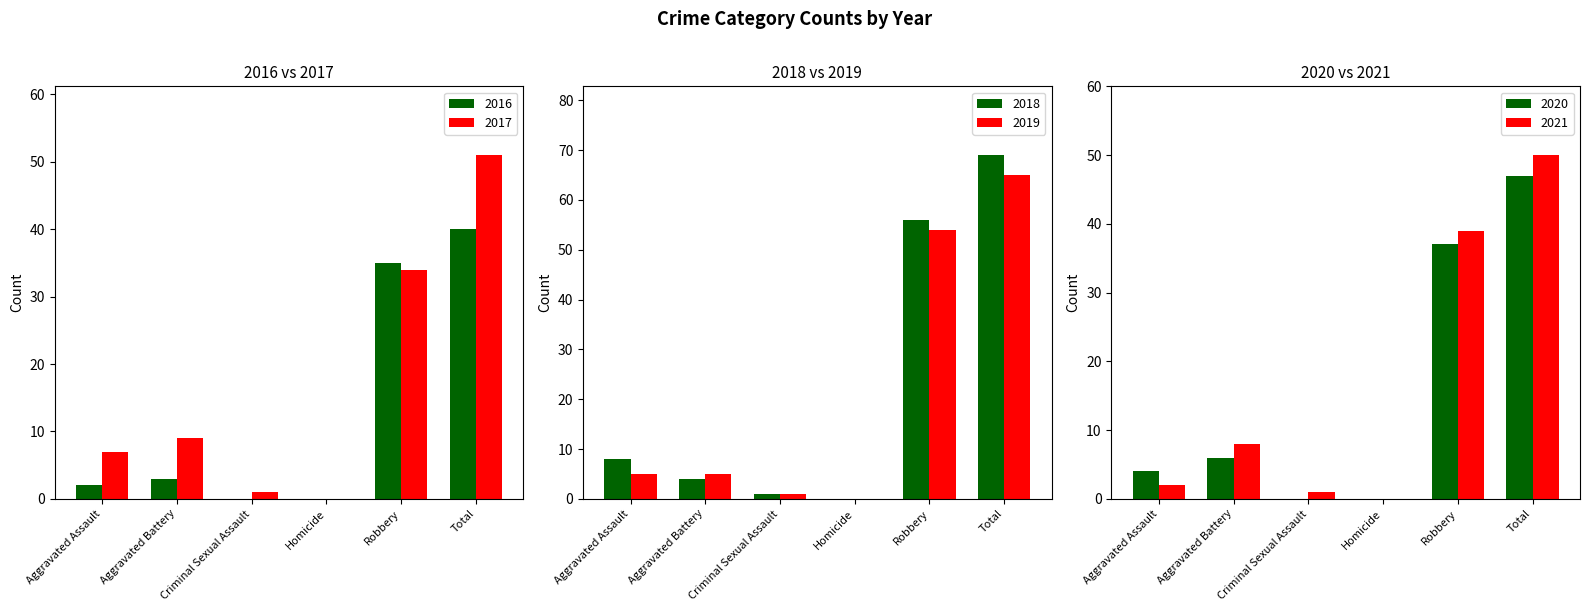

How many bars are there in each group?

2